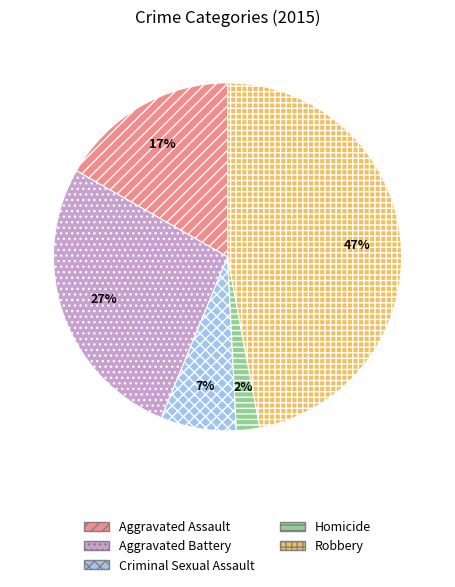

Which category has the biggest portion of the pie?

Robbery